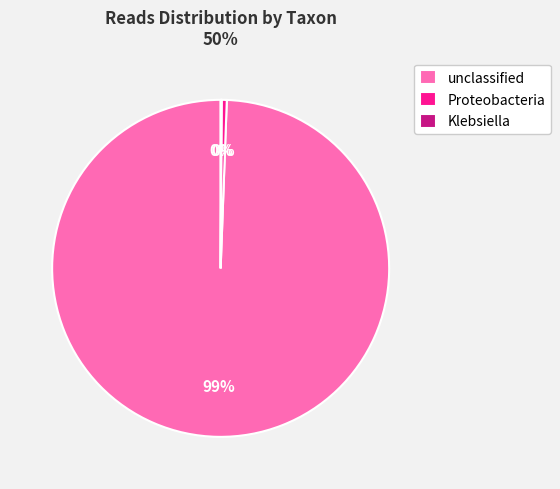

Is the sum of Proteobacteria and unclassified greater than half?

Yes